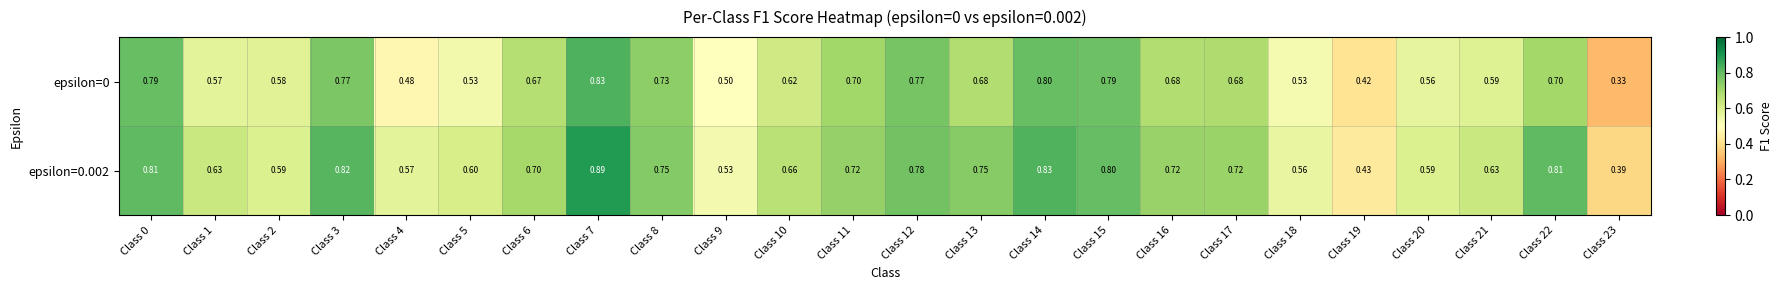

Is the value of epsilon=0 at Class 15 greater than the value of epsilon=0.002 at Class 8?

Yes